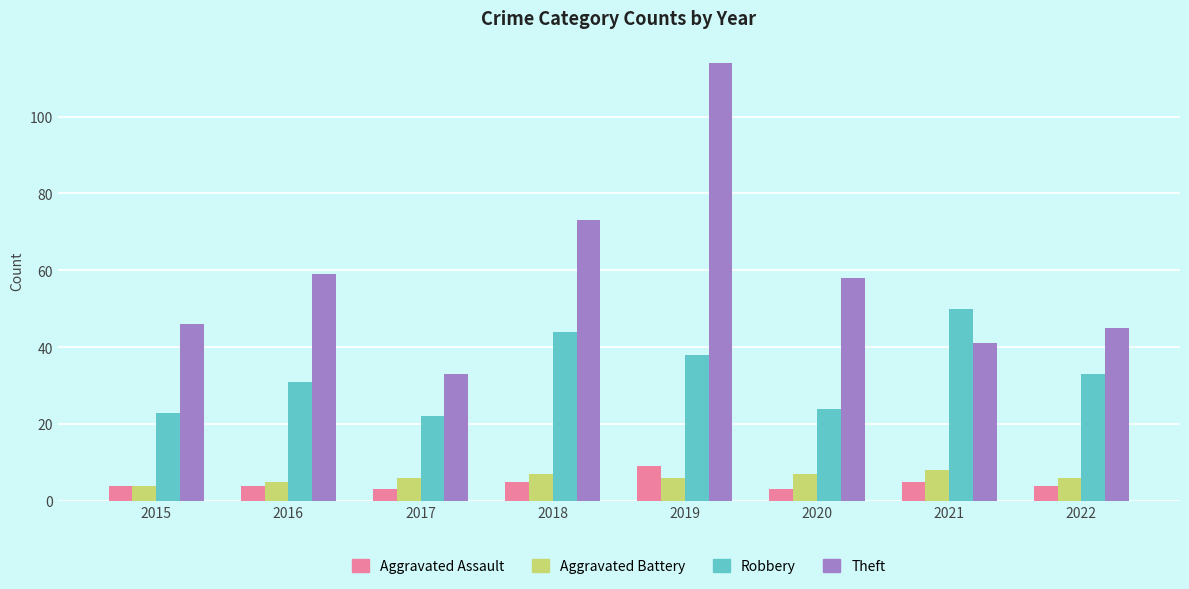

What is the value of the Aggravated Assault bar at the 8th from the left?

4